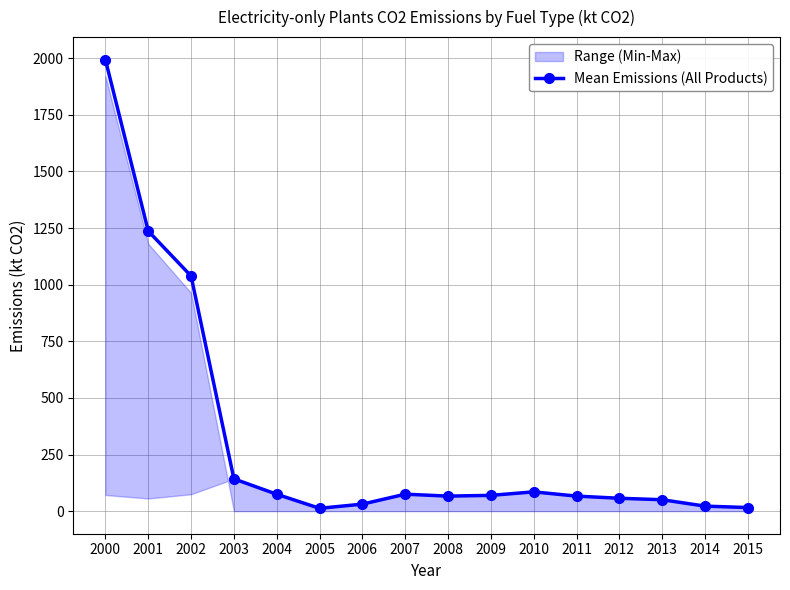

Is it true that the value at 2003 is 68.5?

False